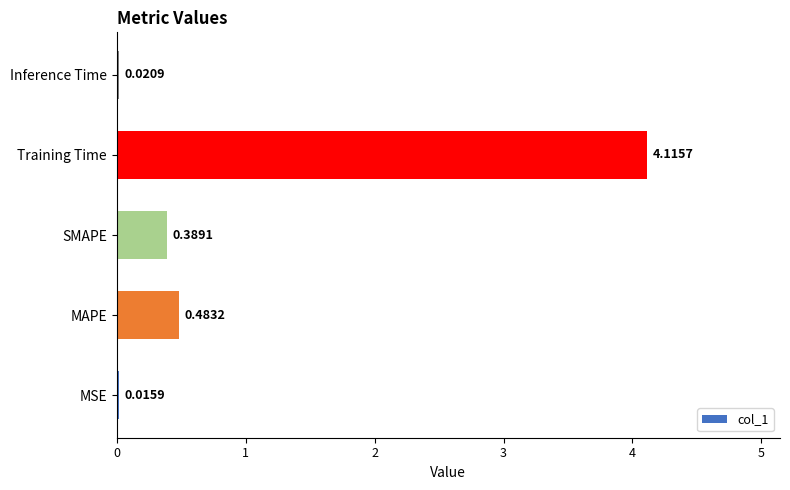

At which category does the chart reach its minimum across all series?

MSE